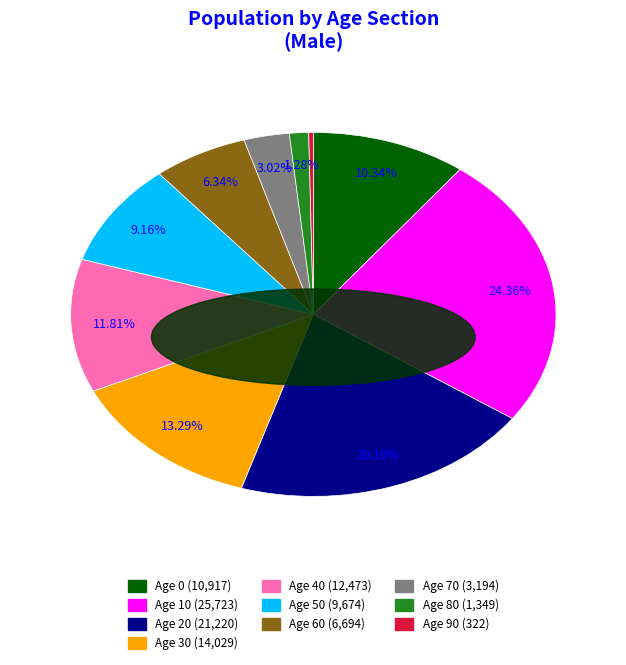

Between Age 0 (10,917) and Age 30 (14,029), which is larger?

Age 30 (14,029)